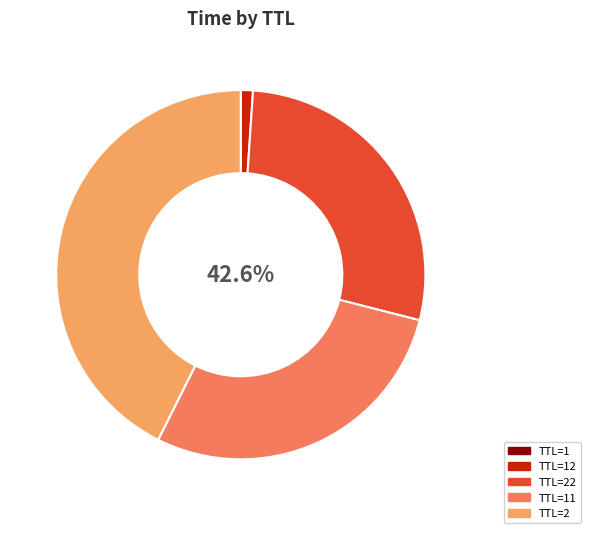

What is the largest slice in the pie chart?

2